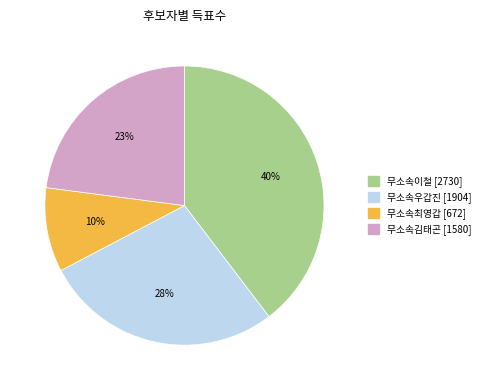

Between 무소속이철 and 무소속최영갑, which is larger?

무소속이철